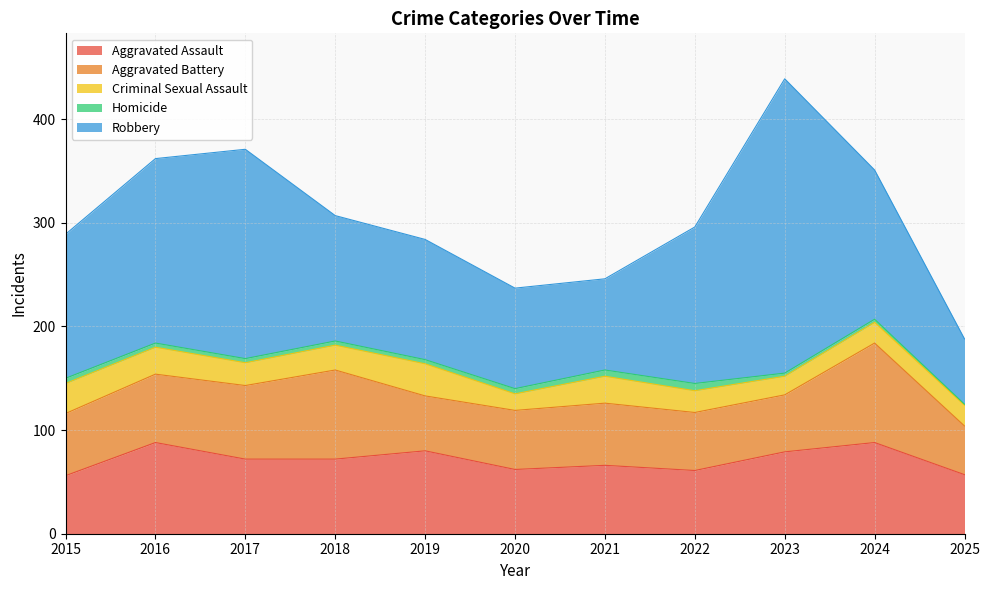

Reading left to right, extract all data points from this chart.

Aggravated Assault: 56	88	72	72	80	62	66	61	79	88	57
Aggravated Battery: 60	66	71	86	53	57	60	56	55	96	47
Criminal Sexual Assault: 29	26	22	24	31	16	26	21	18	20	20
Homicide: 5	4	4	4	4	5	6	7	3	3	1
Robbery: 139	178	202	121	116	97	88	151	284	144	63